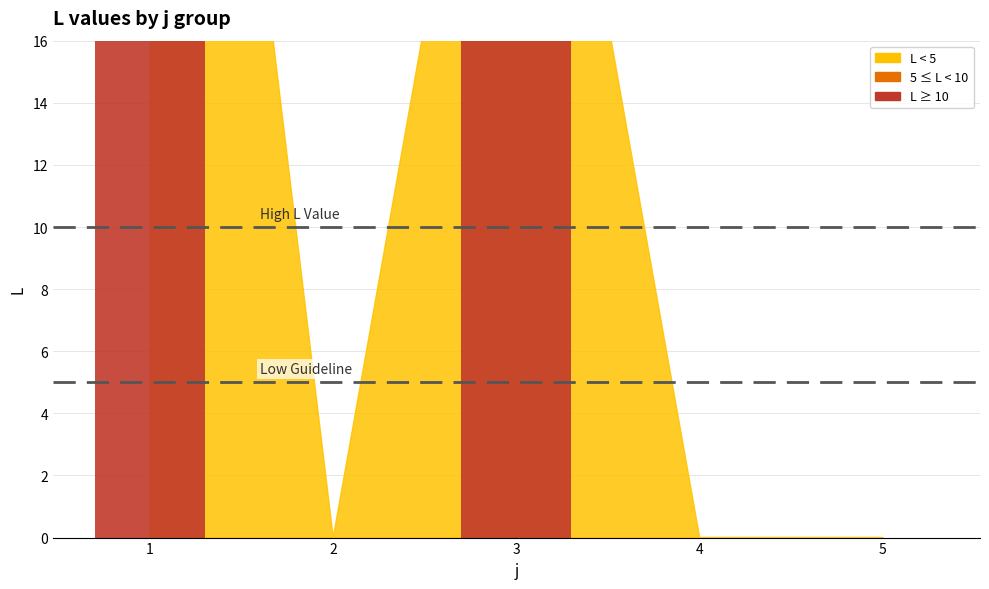

The Threshold (10.0) series shows 14 at 1. True or false?

False